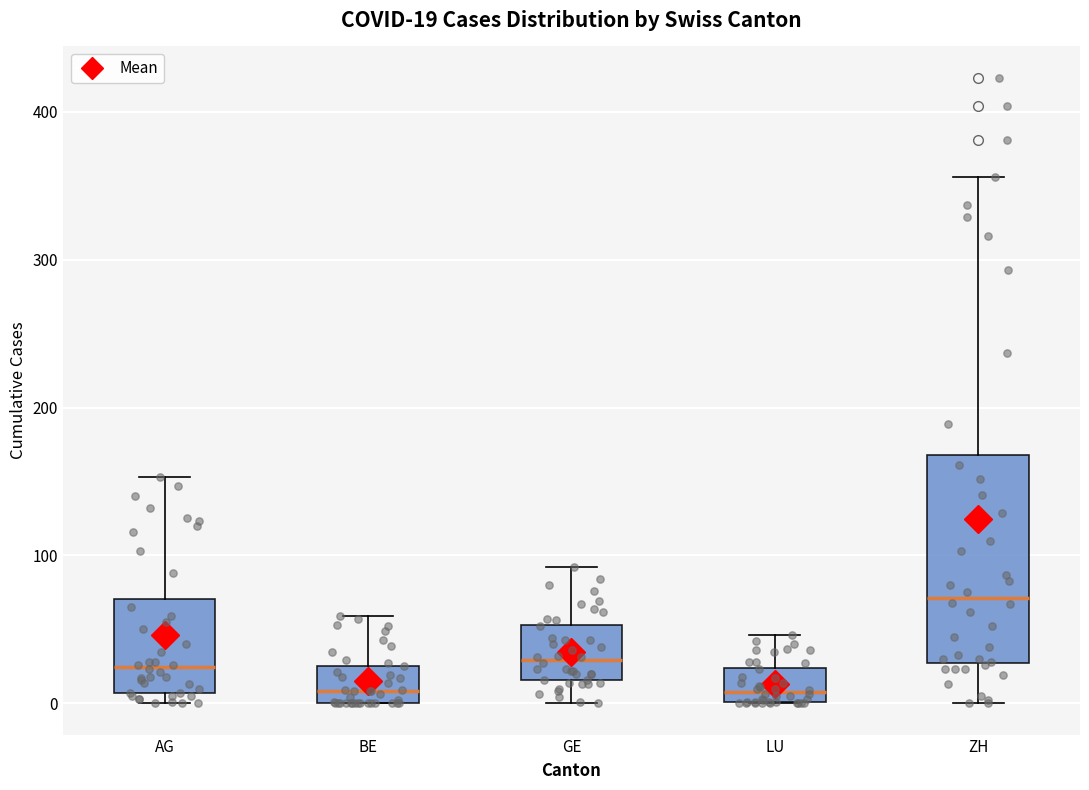

Which box is the tallest, from its lower edge to its upper edge?

ZH